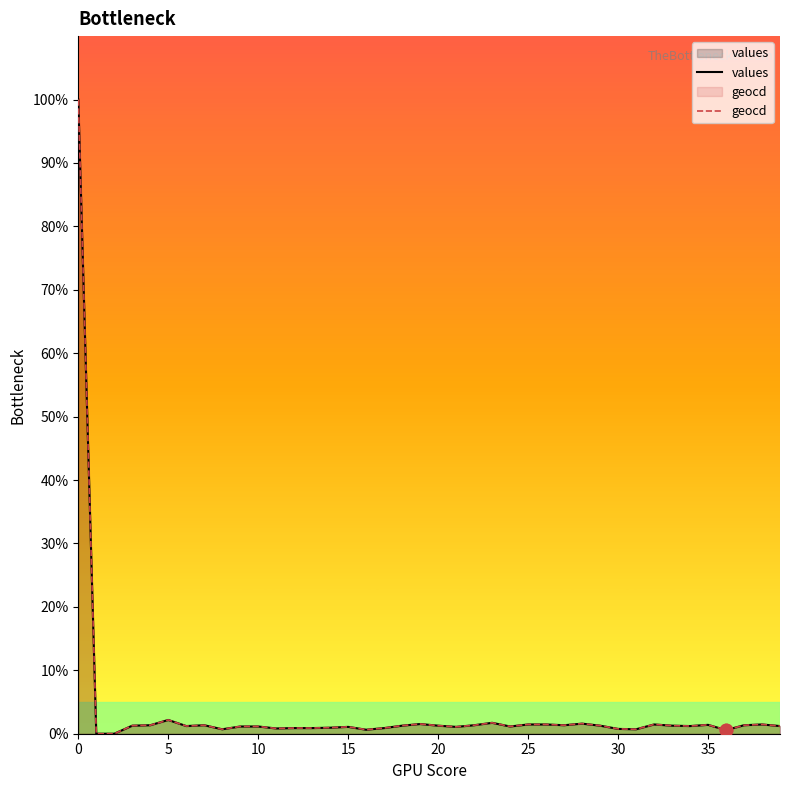

Which series has the largest Y range (max minus min)?

values